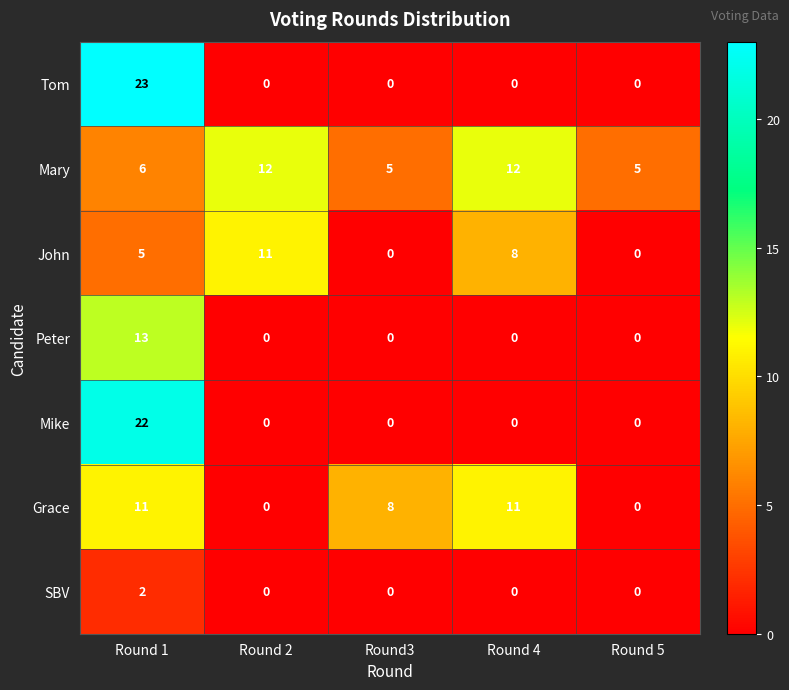

What is the difference between the Grace values at Round3 and Round 1?

3